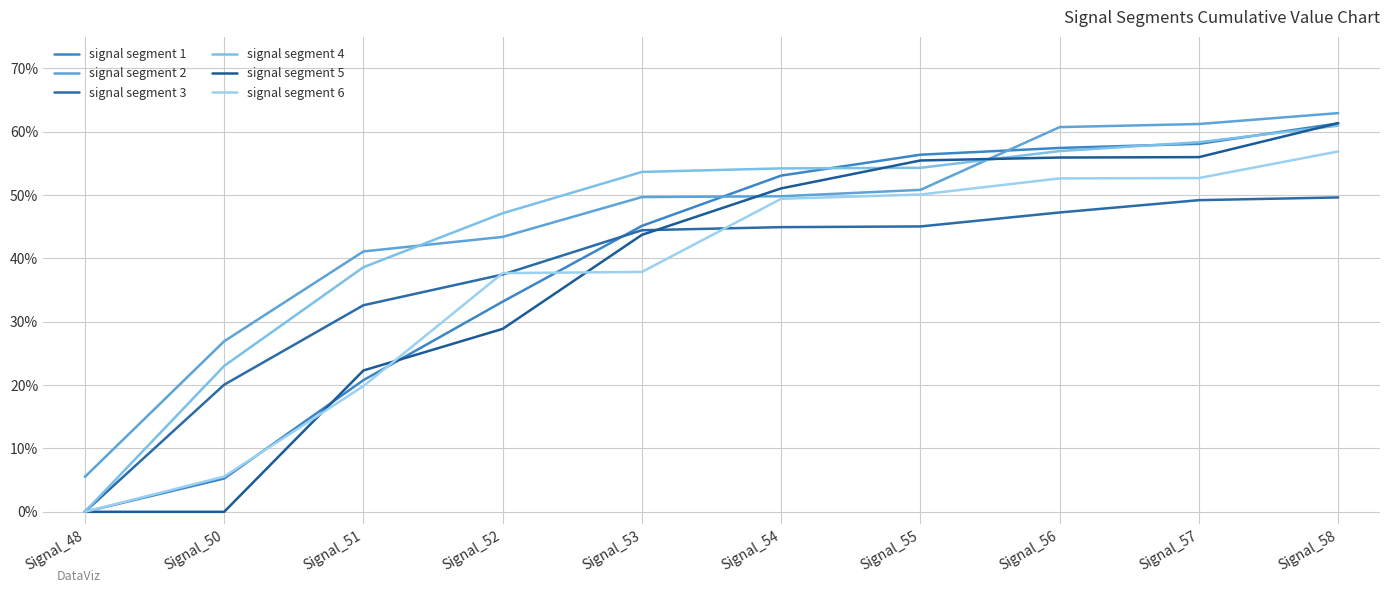

What is the sum of all signal segment 2 values?

4.5